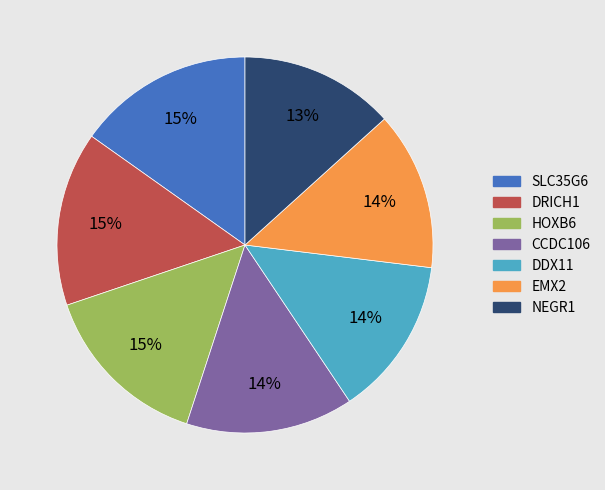

To the nearest percent, what is the difference between the DRICH1 and DDX11 slice percentages?

1%